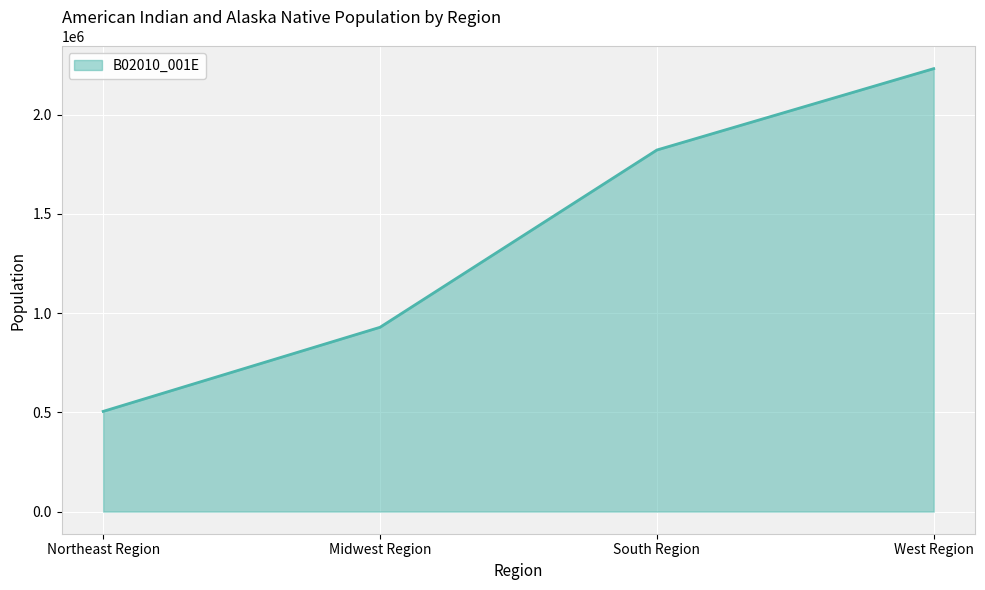

What is the greatest value displayed?

2231829